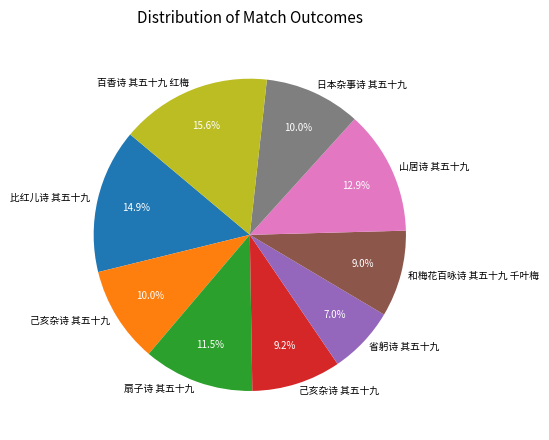

Is there a majority slice in this chart?

No